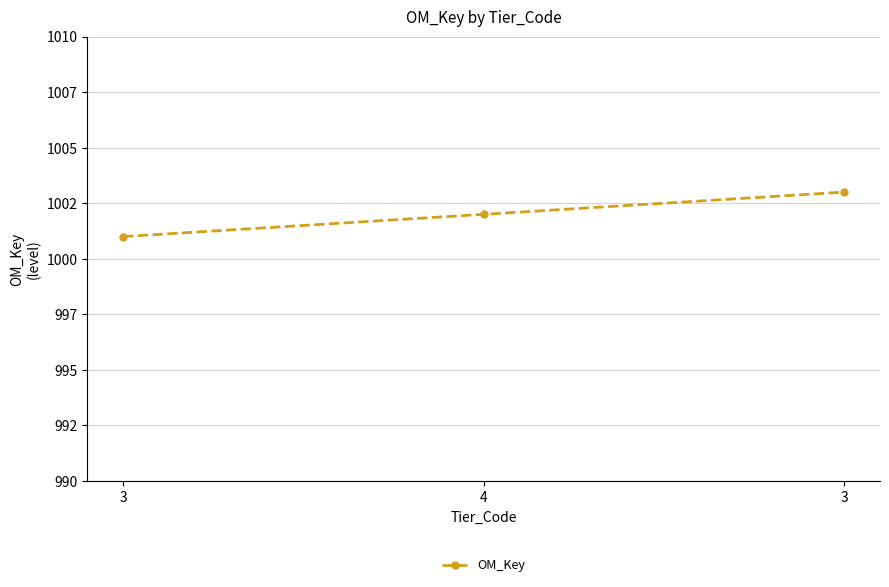

The chart shows a value of 1003 at 3. True or false?

True